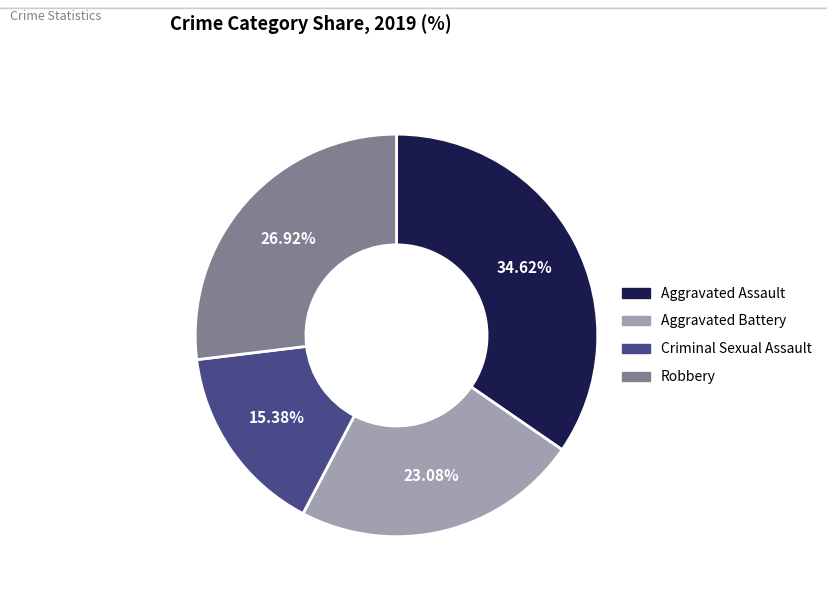

To the nearest percent, what is the average slice percentage?

25%